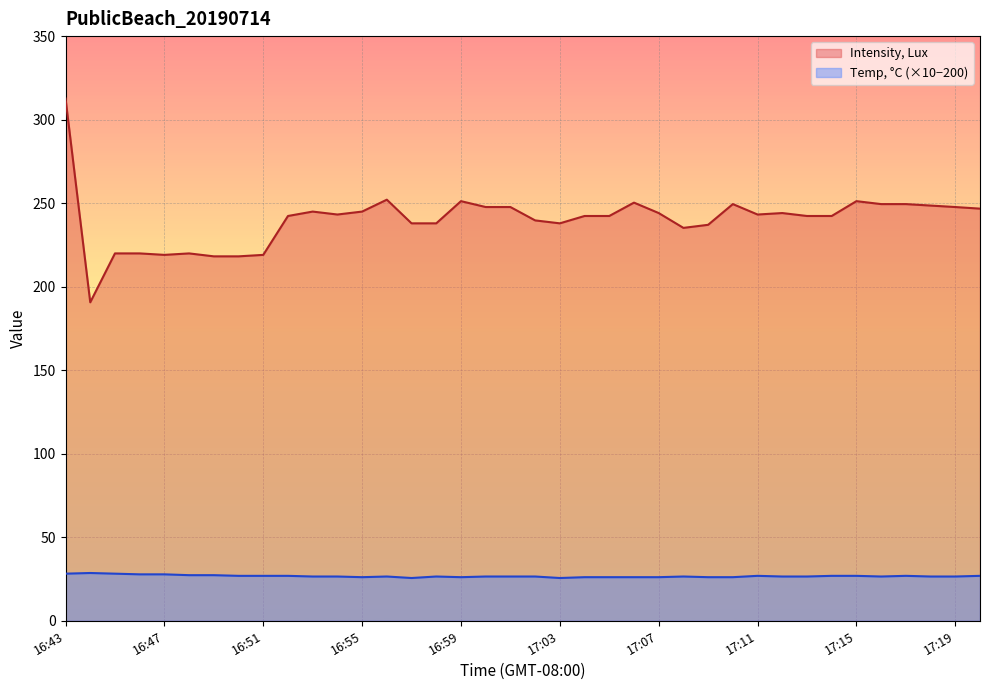

True or false: Temp, °C has a value of 37.8 at 16:55.

False